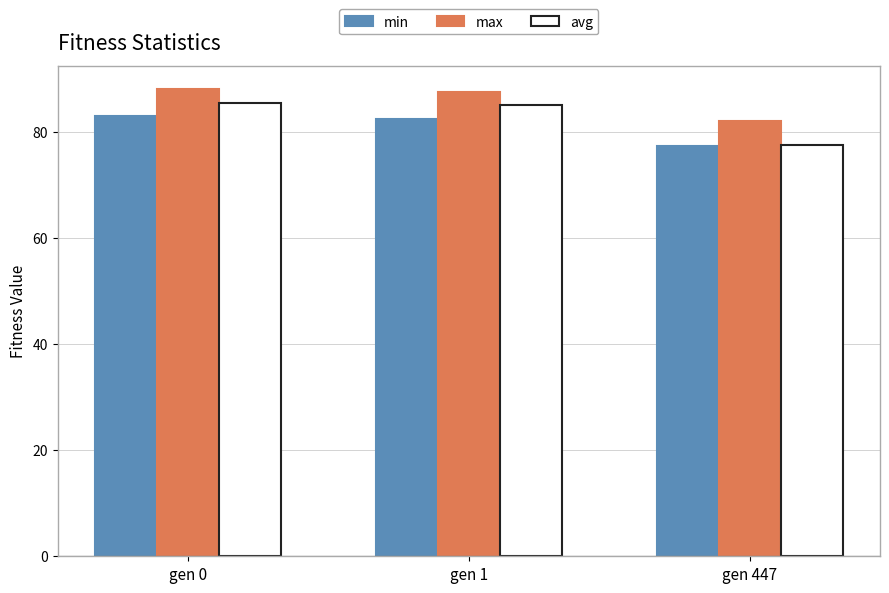

Is it true that min equals 118.1 at gen 0?

False